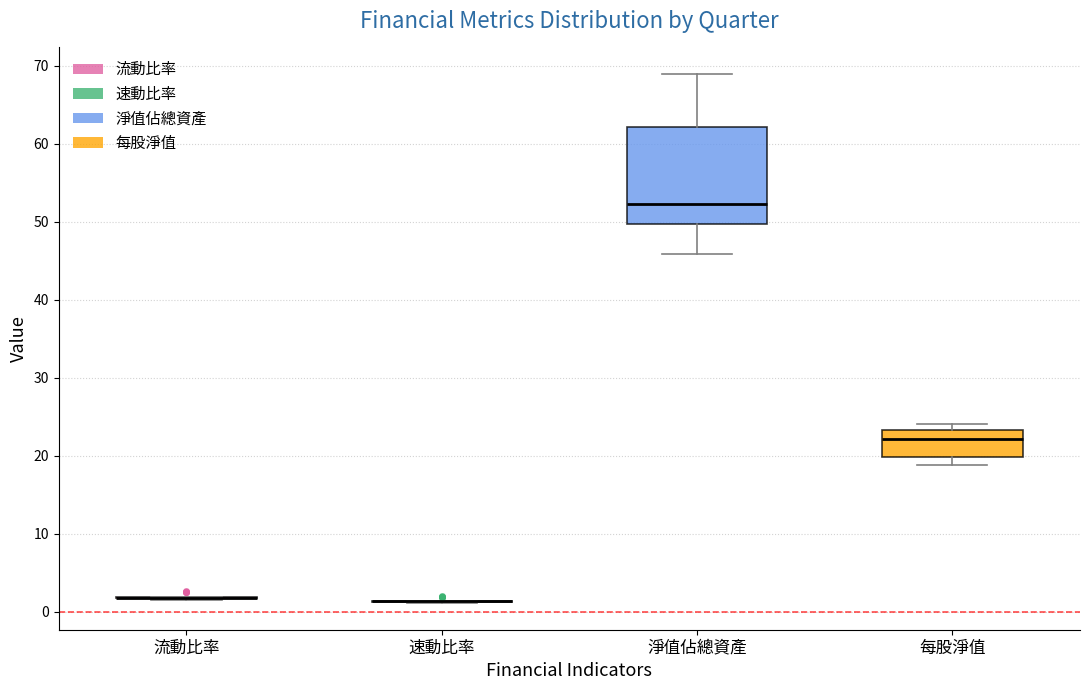

Which box is the tallest, from its lower edge to its upper edge?

淨值佔總資產